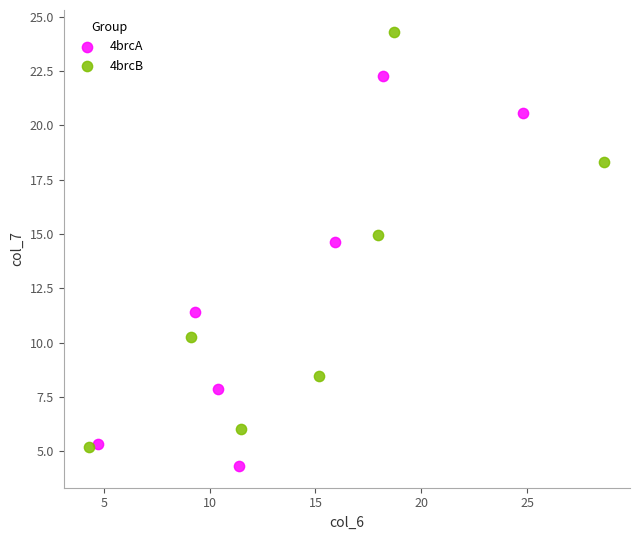

Which series contains the highest Y value?

4brcB